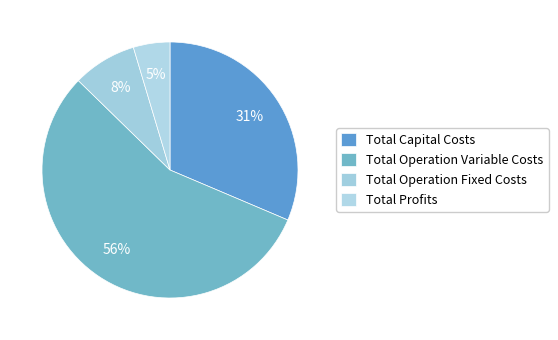

Count the number of slices in the pie.

4